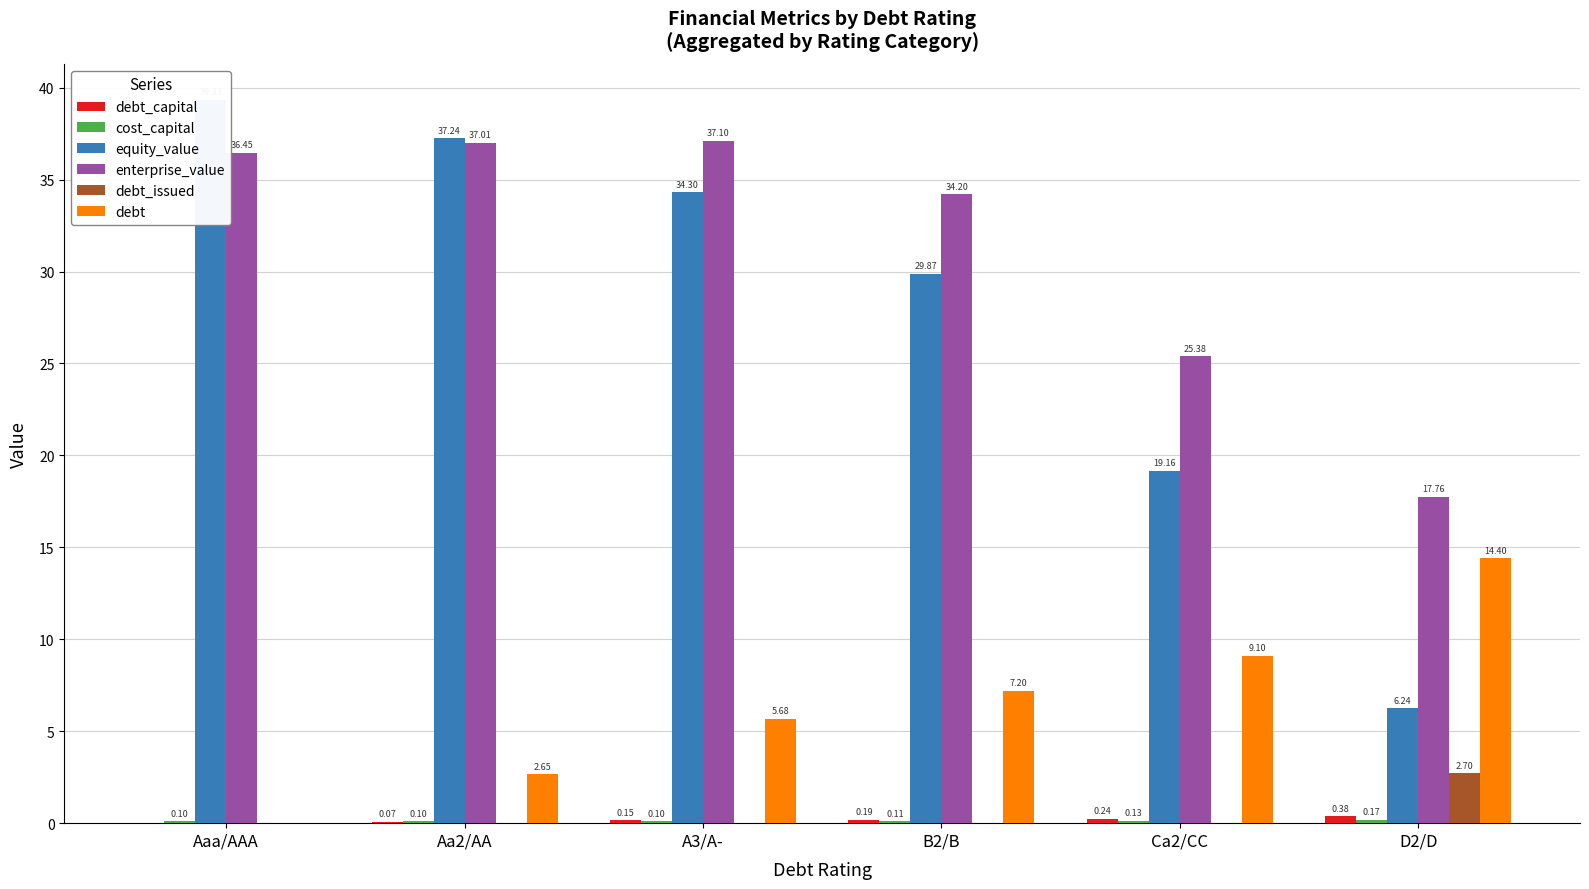

What is the sum of the equity_value values at A3/A- and Aa2/AA?

71.5